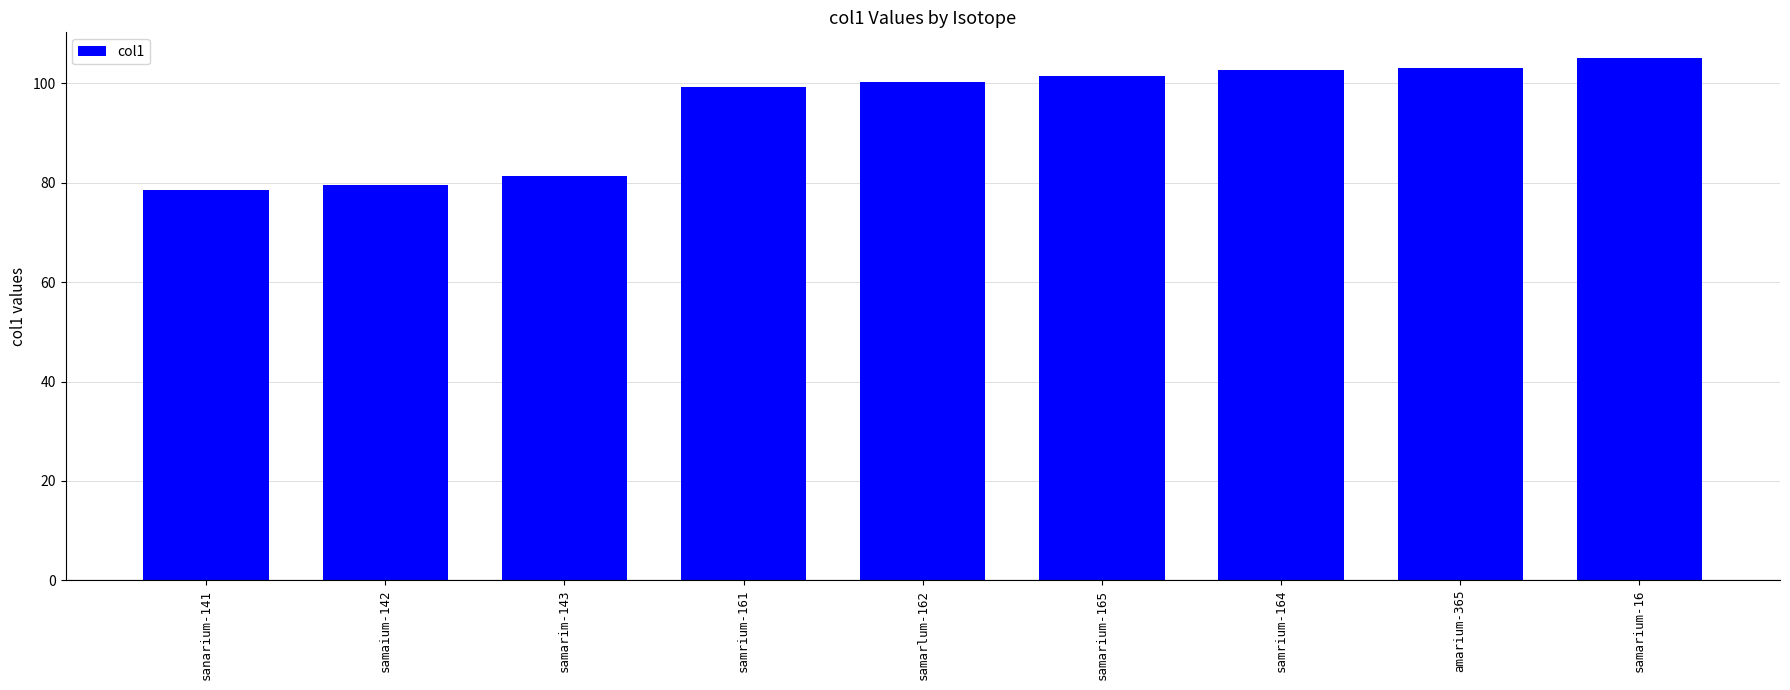

How many series are shown in this chart?

1